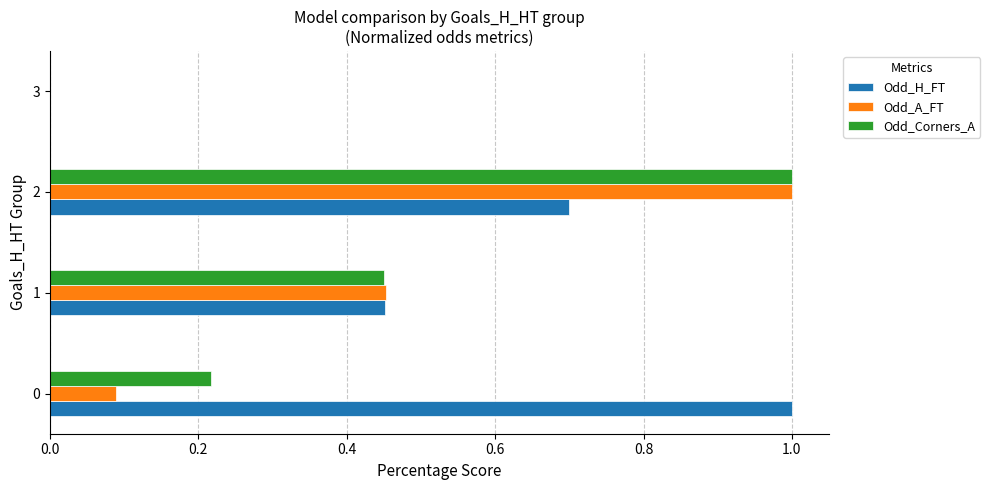

The value of Odd_H_FT at 3 is -0.3. True or false?

False